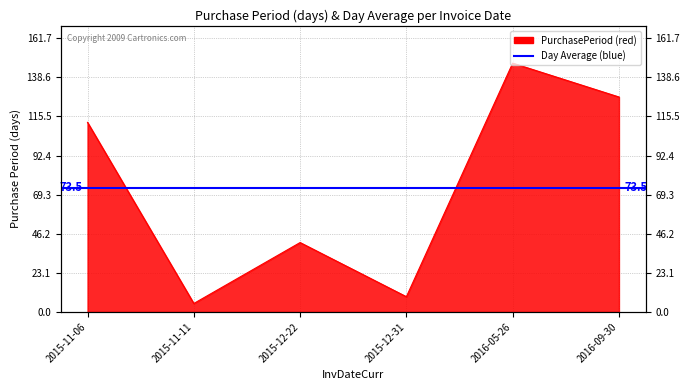

At which category does the data reach its first local peak?

2015-12-22